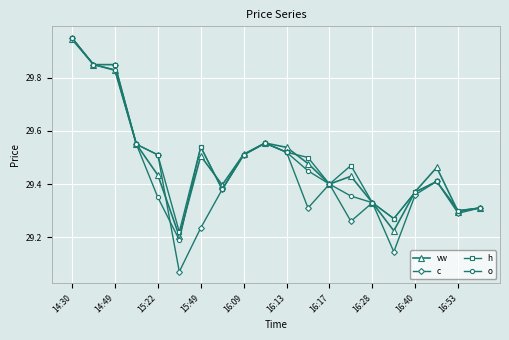

At how many categories does at least one series exceed 29?

20